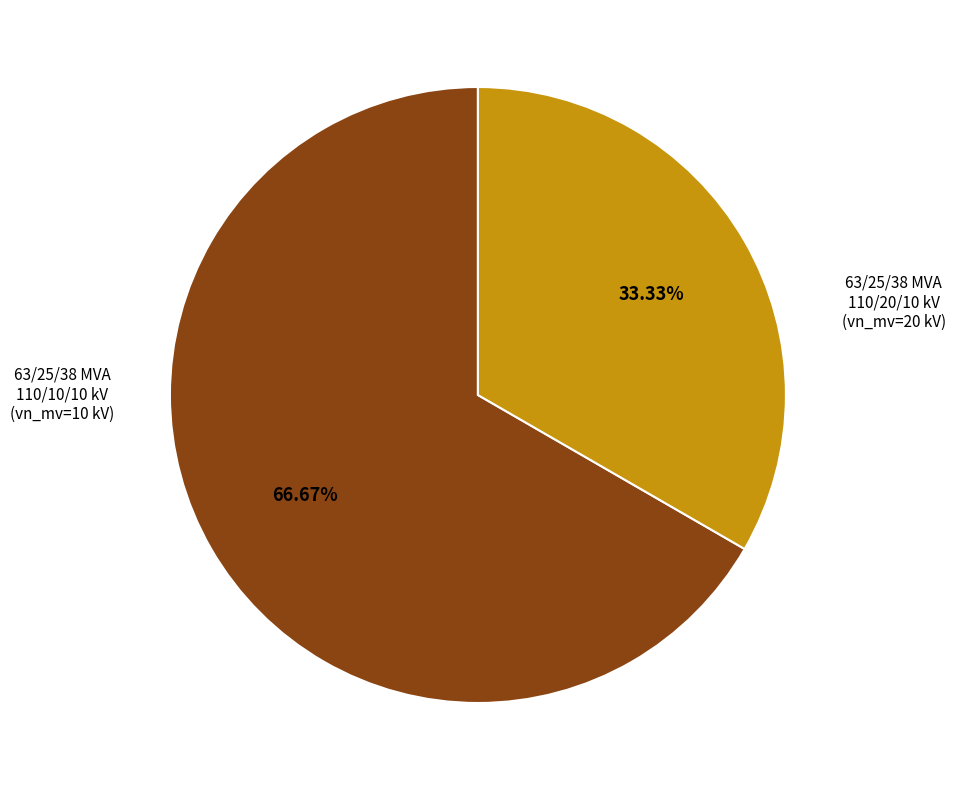

Does any single category account for the majority?

Yes